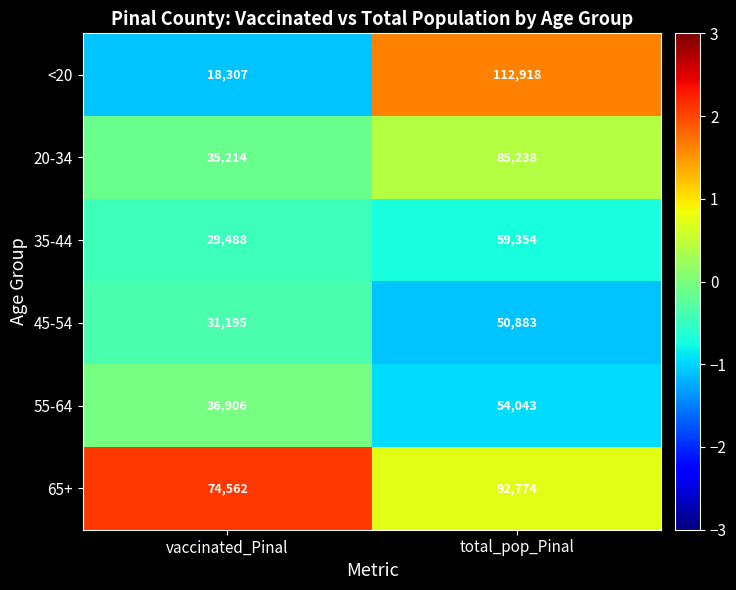

Rank the series at total_pop_Pinal from lowest to highest value.

45-54, 55-64, 35-44, 20-34, 65+, <20